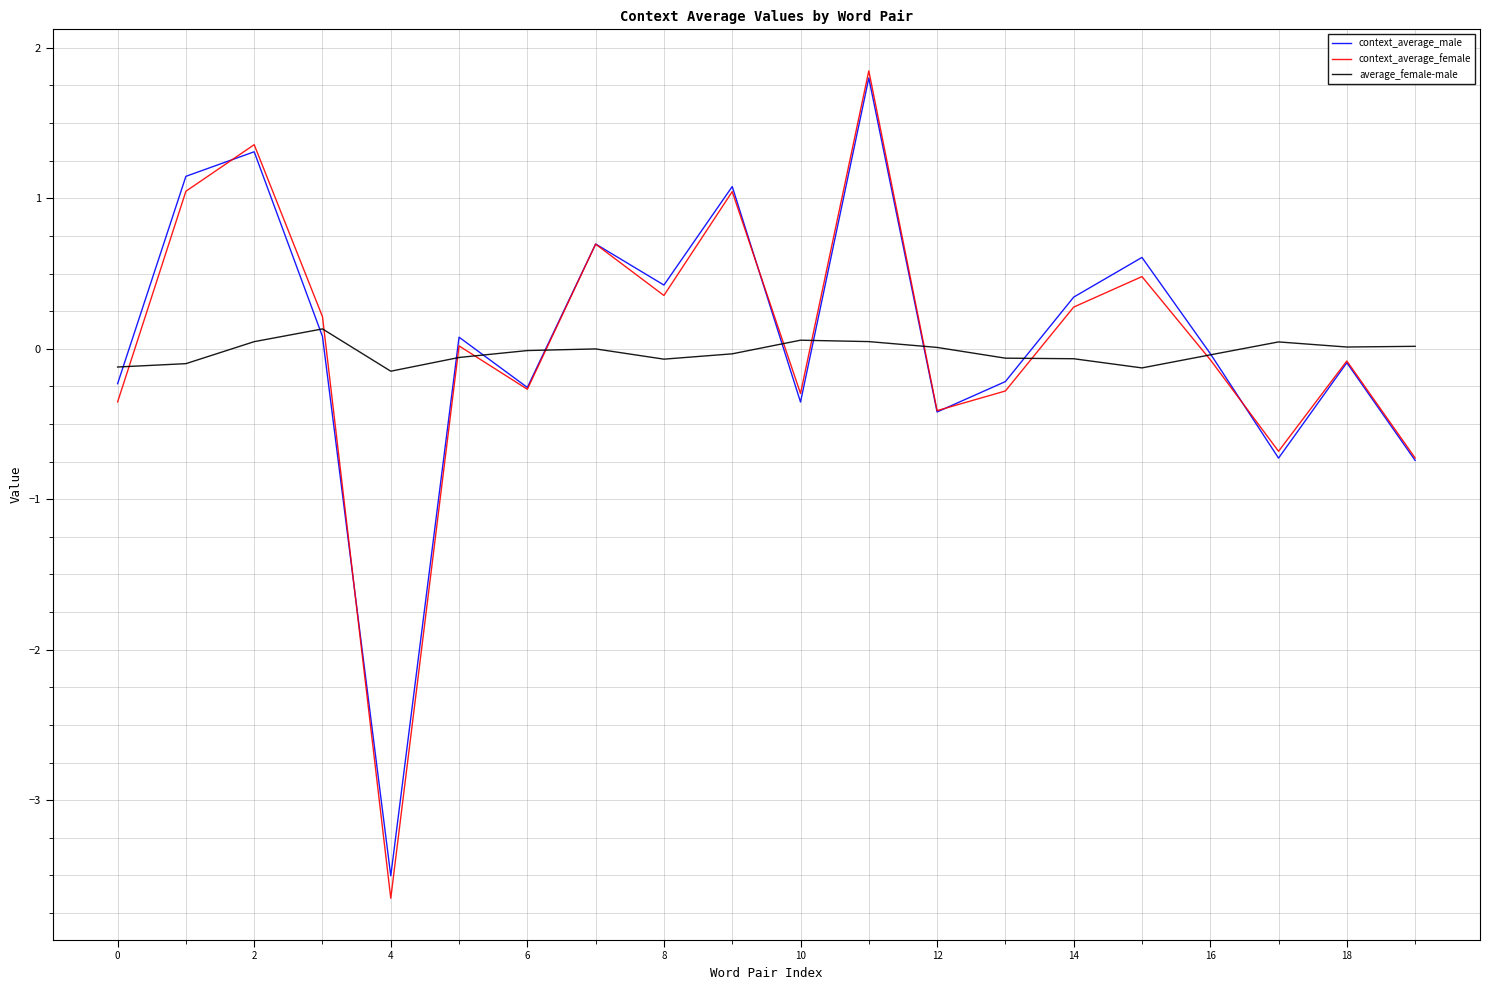

How many distinct data groups are displayed?

3